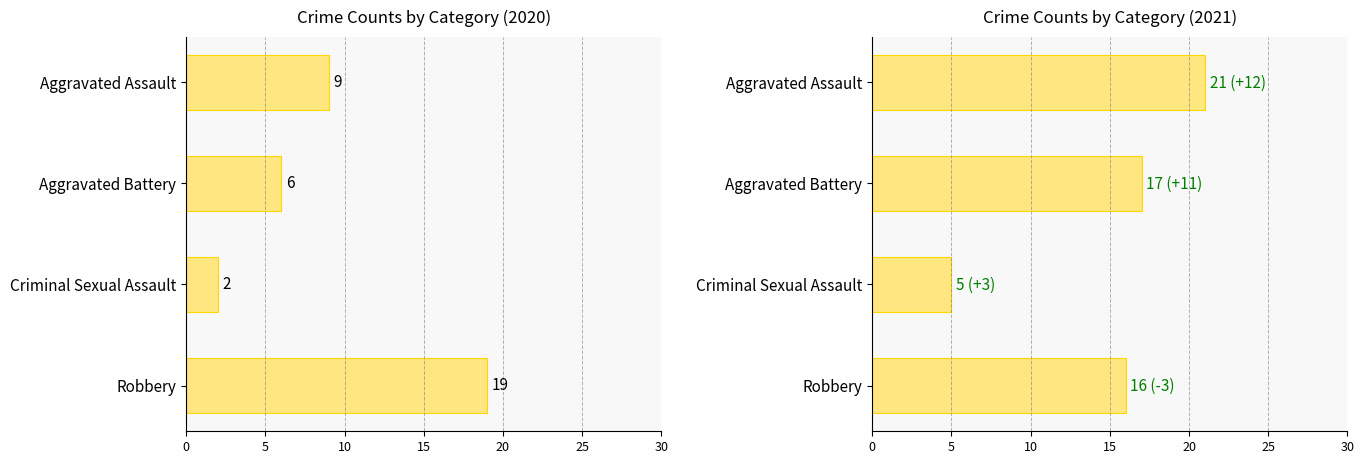

At how many categories does at least one series exceed 16?

3